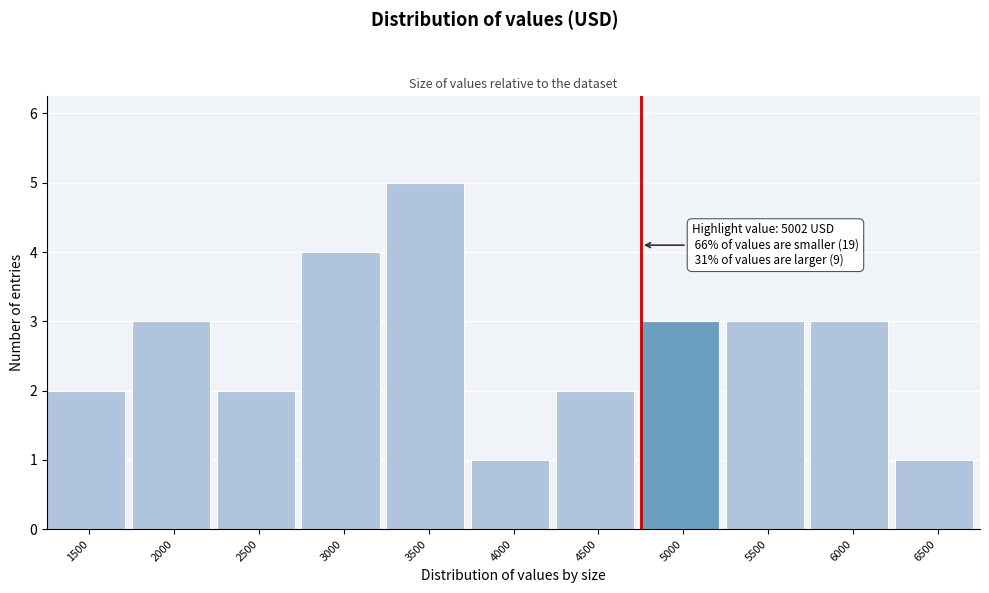

Reading left to right, transcribe all the data shown in this chart.

2	3	2	4	5	1	2	3	3	3	1